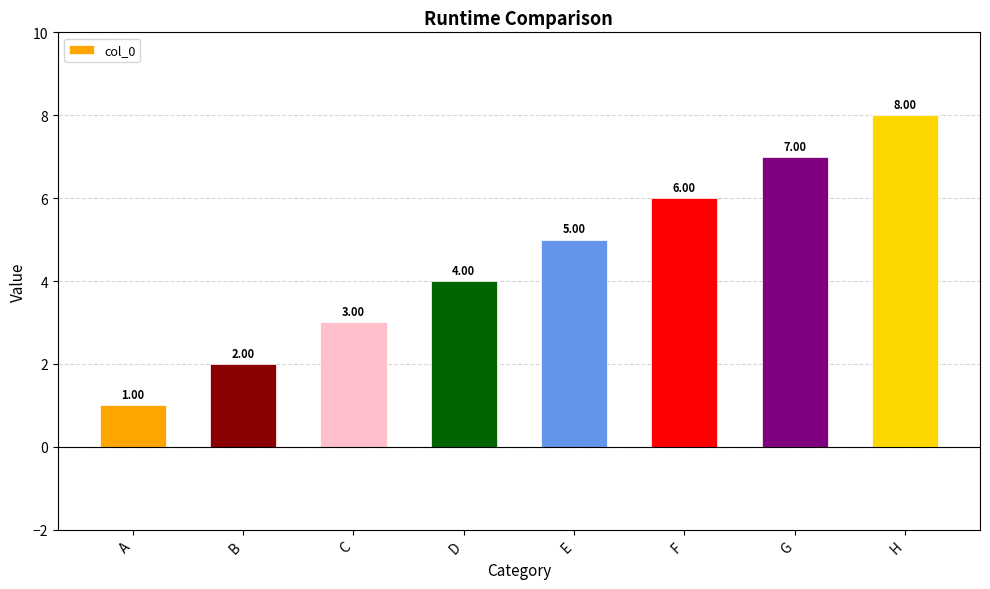

Does the chart contain stacked bars?

No